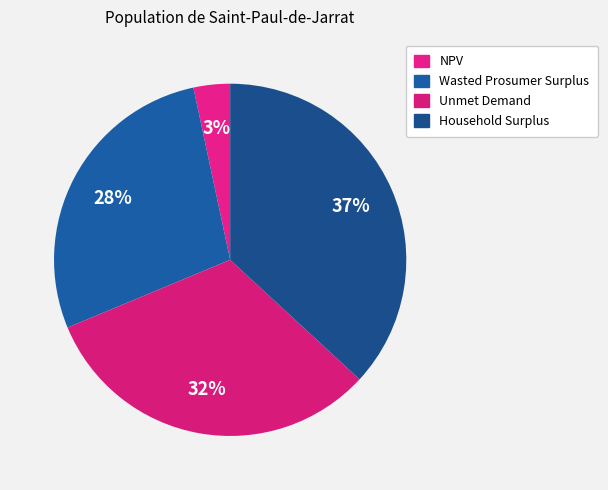

The Wasted Prosumer Surplus slice represents 28% of the pie. True or false?

True